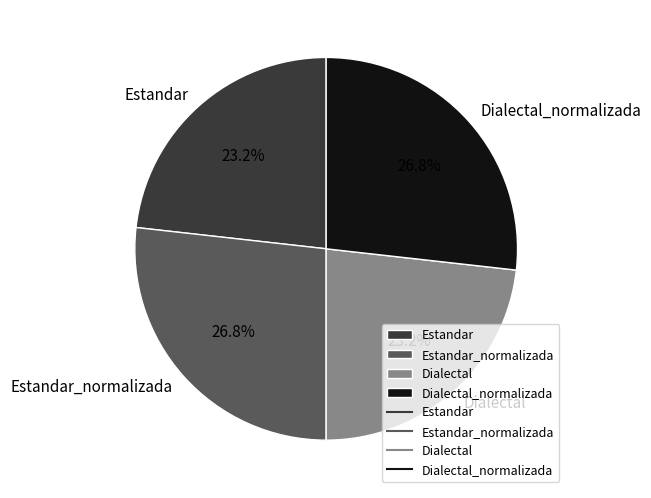

Is it true that Dialectal_normalizada is 27% of the pie?

True